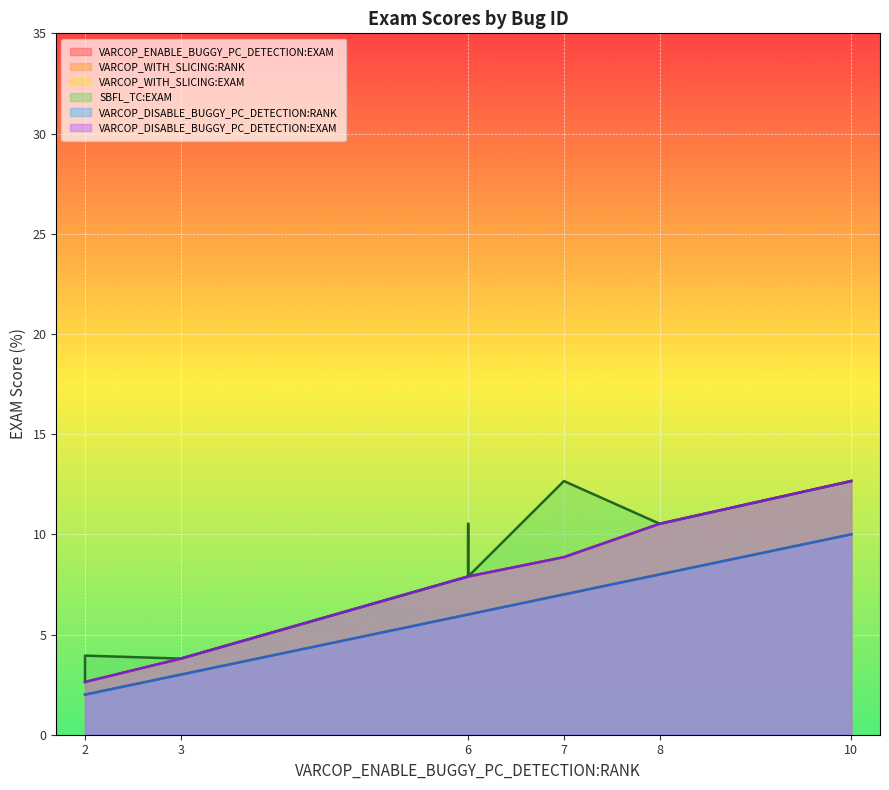

True or false: VARCOP_DISABLE_BUGGY_PC_DETECTION:EXAM and VARCOP_WITH_SLICING:RANK intersect in this chart.

False